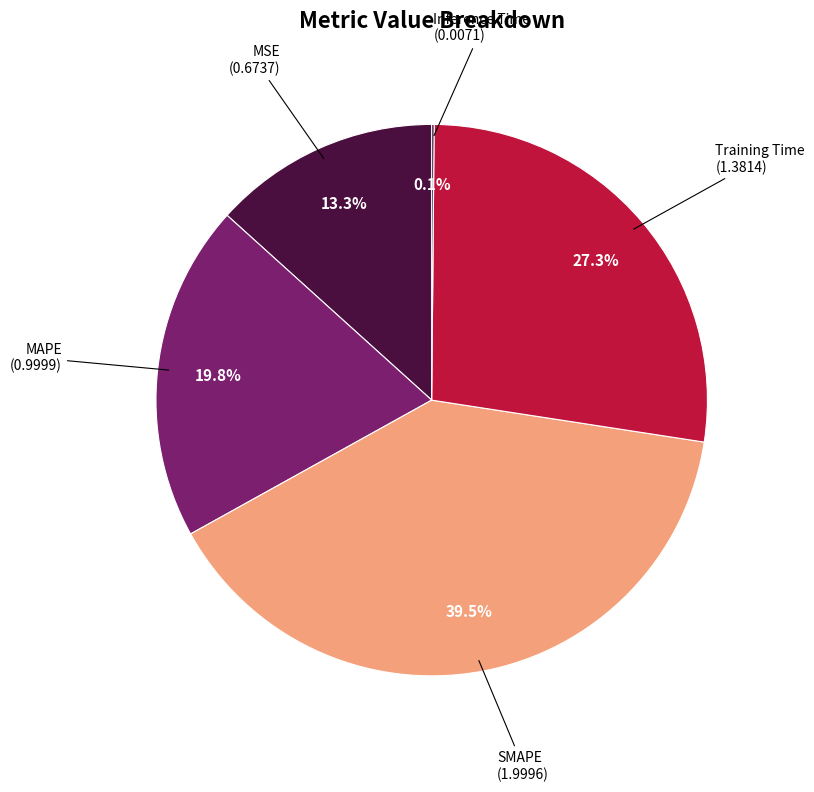

Is there any slice that represents more than half of the pie?

No